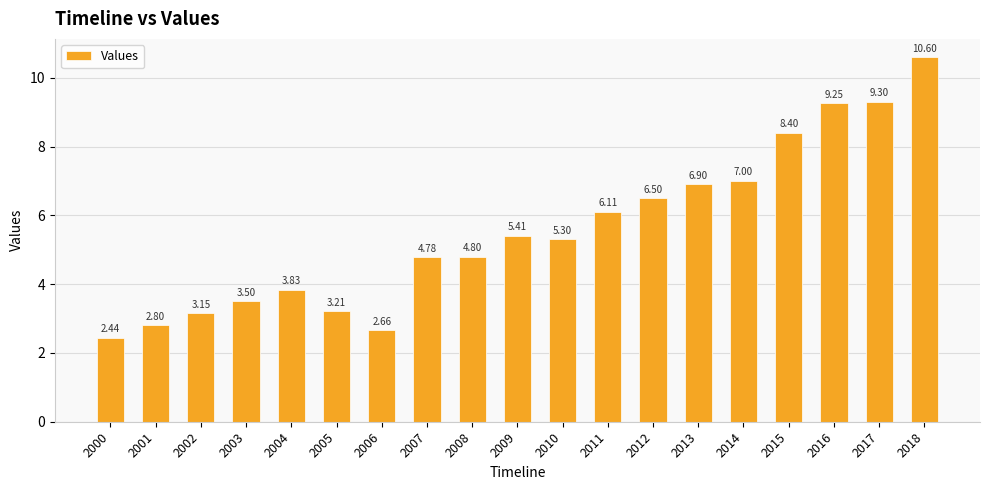

What is the difference between the maximum and minimum values?

8.2